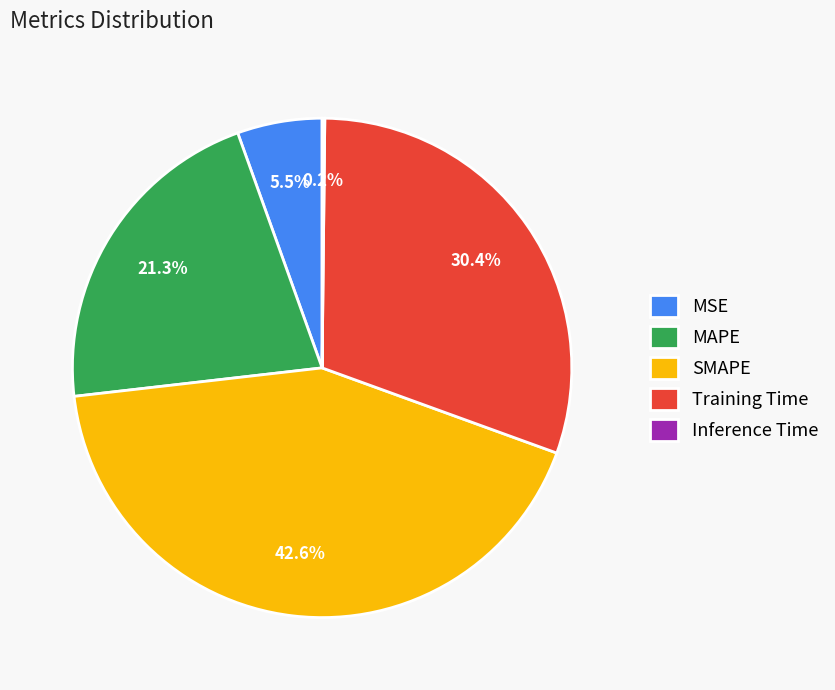

Does MAPE represent more than half of the total?

No